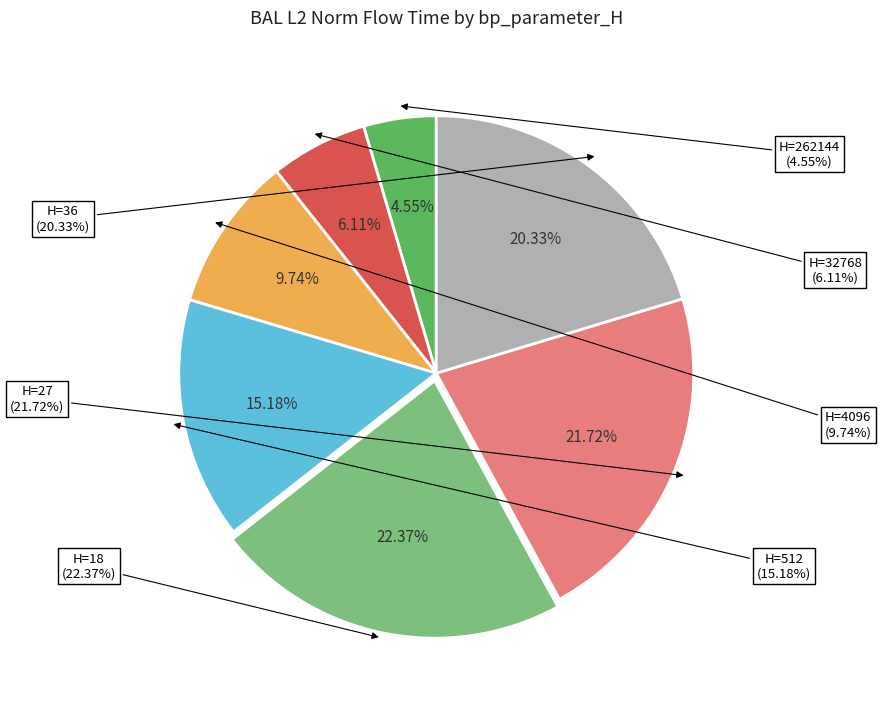

Rank the categories by value from lowest to highest.

262144, 32768, 4096, 512, 36, 27, 18